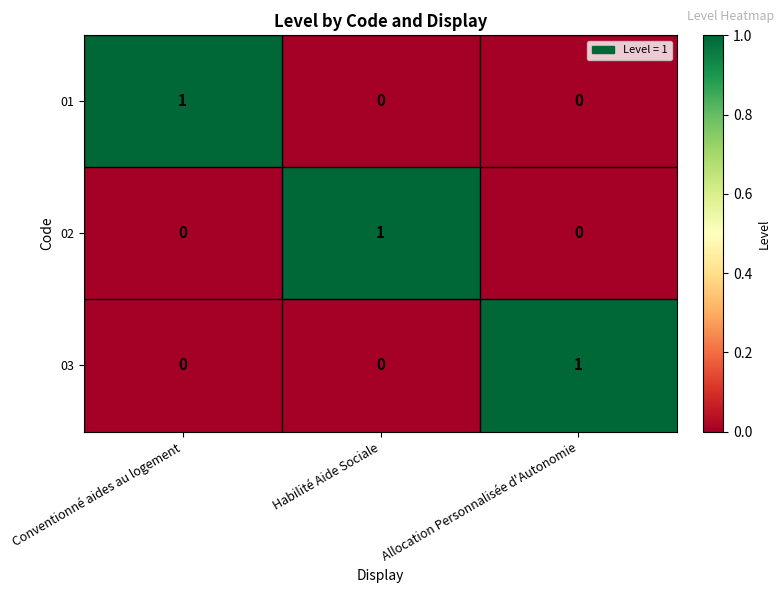

True or false: 02 has a value of 0 at Allocation Personnalisée d'Autonomie.

True